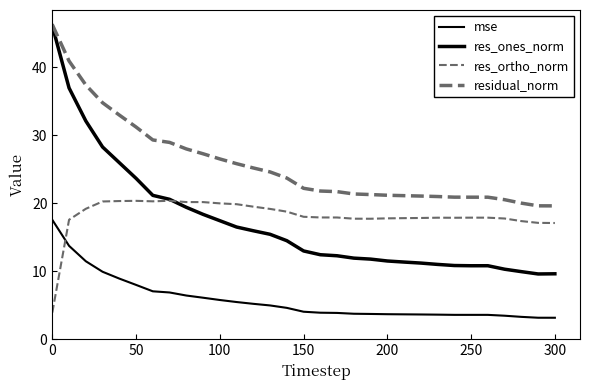

How many distinct data groups are displayed?

4